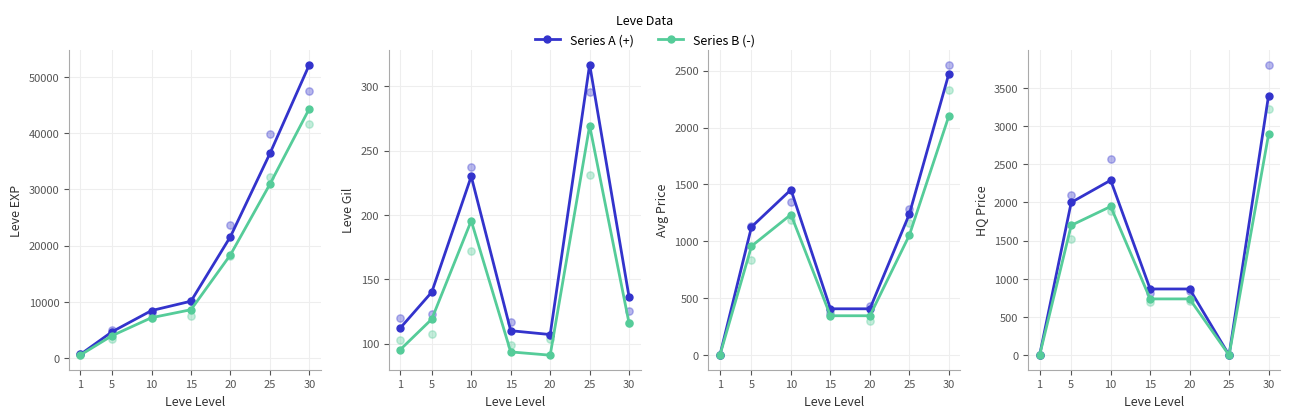

Which series has the largest Y range (max minus min)?

Series A (+)